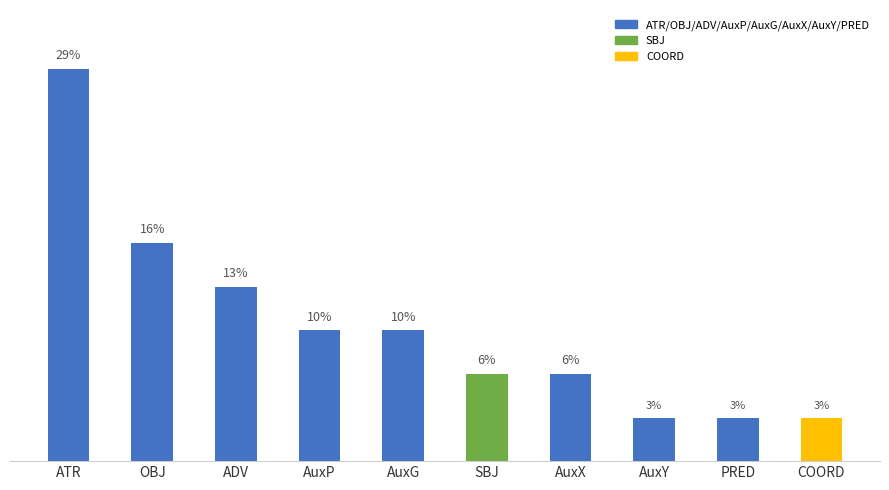

What is the average value?

10.0